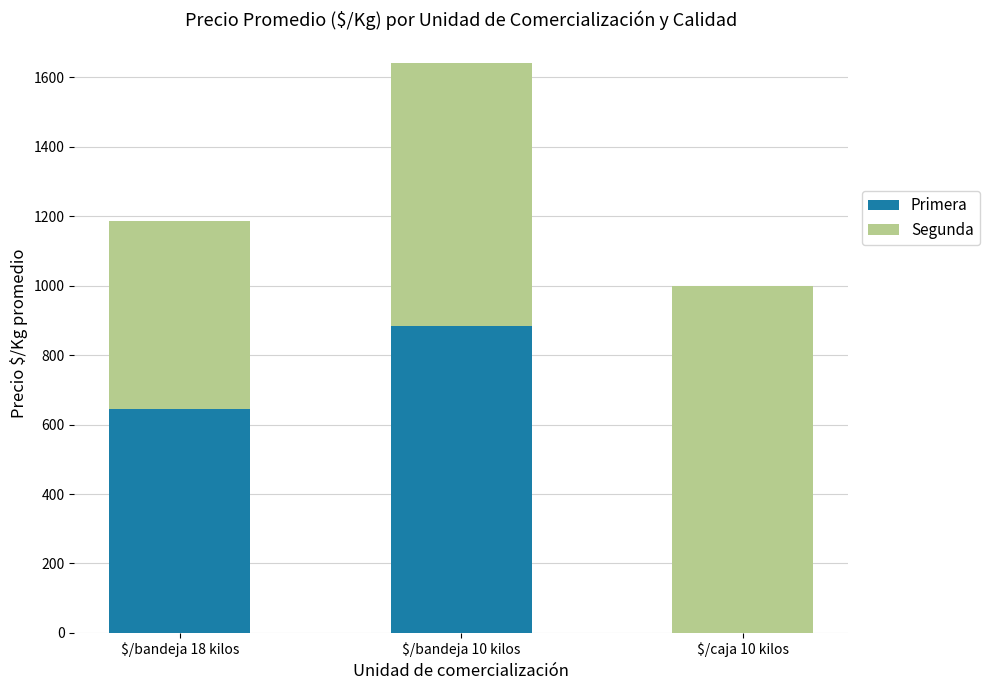

How many series are shown in this chart?

2